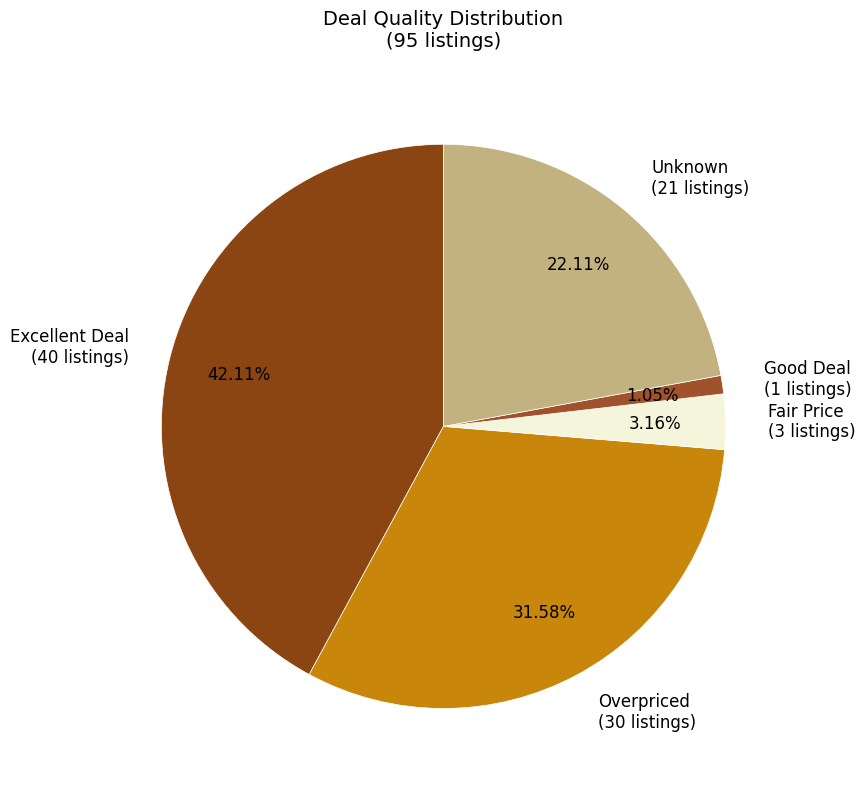

Which has a higher value, Unknown (21 listings) or Excellent Deal (40 listings)?

Excellent Deal (40 listings)